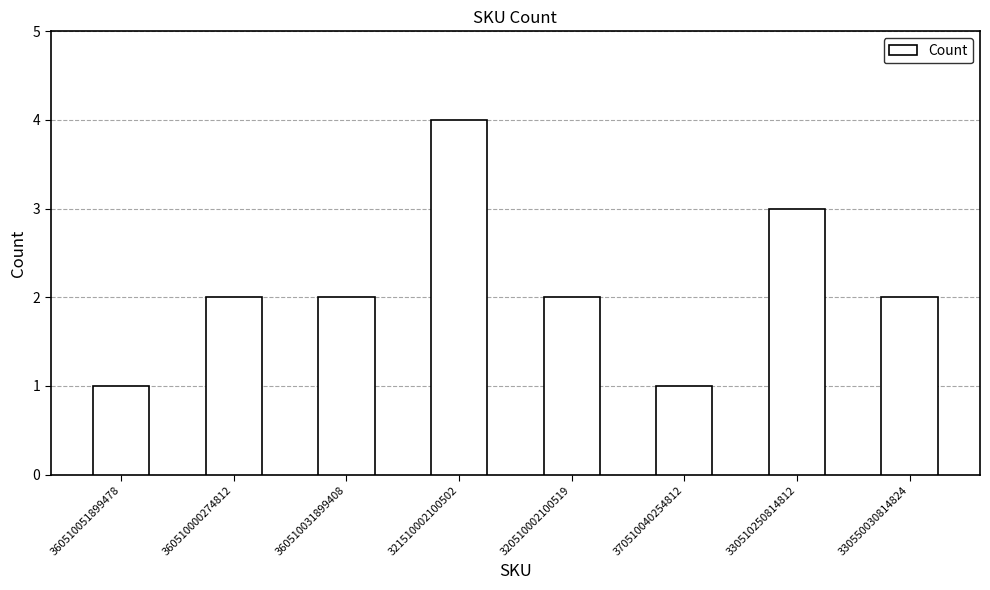

Which label corresponds to the largest value in the chart?

321510002100502